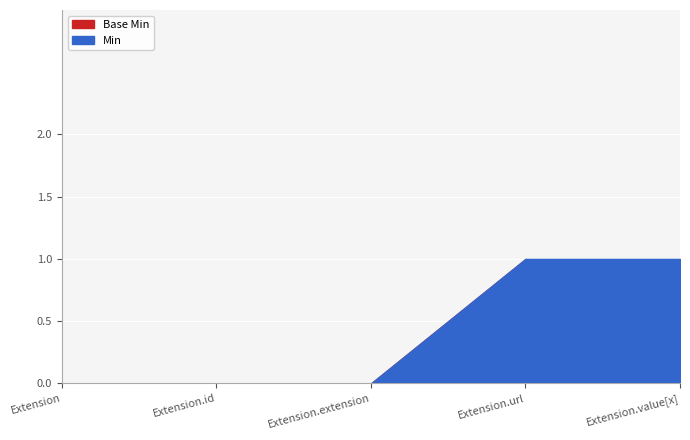

Where is Base Min nearest to the value 0?

Extension